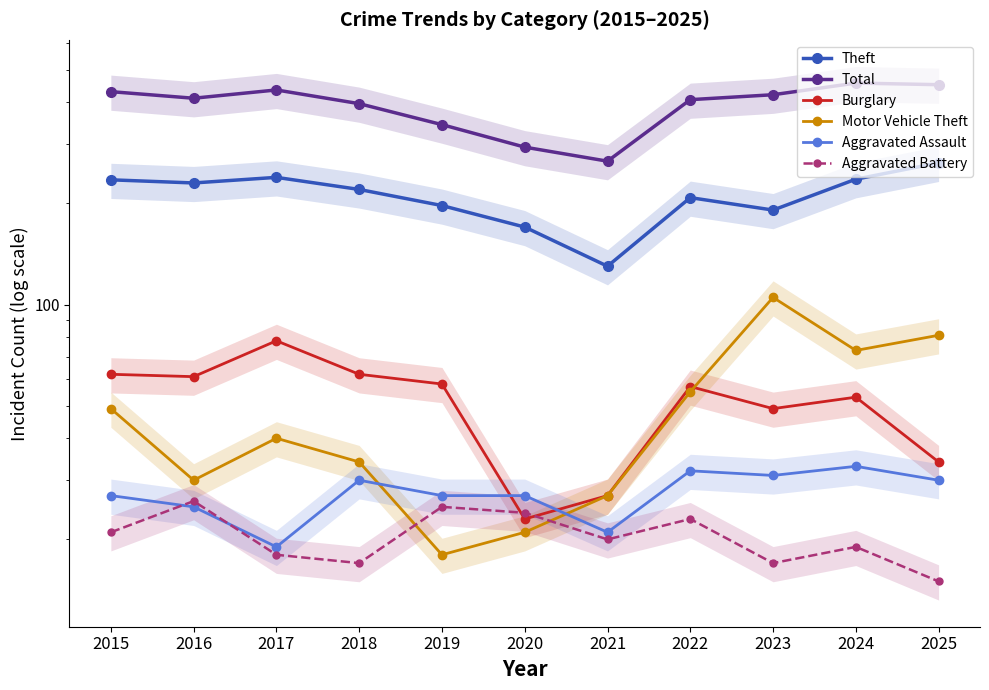

Reading right to left, extract all data points from this chart.

Theft: 264	236	191	208	130	170	197	220	239	230	235
Total: 451	456	421	407	267	294	343	396	435	411	430
Burglary: 34	53	49	57	27	23	58	62	78	61	62
Motor Vehicle Theft: 81	73	105	55	27	21	18	34	40	30	49
Aggravated Assault: 30	33	31	32	21	27	27	30	19	25	27
Aggravated Battery: 15	19	17	23	20	24	25	17	18	26	21